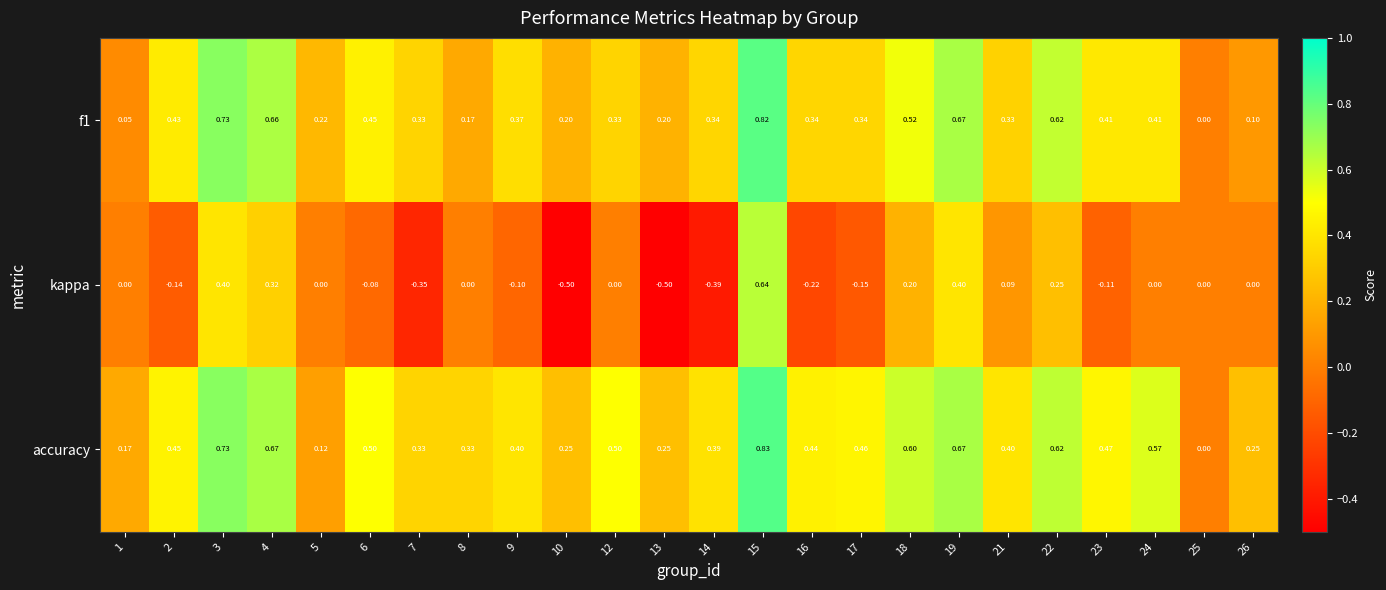

Which series changed the most between 5 and 7?

kappa